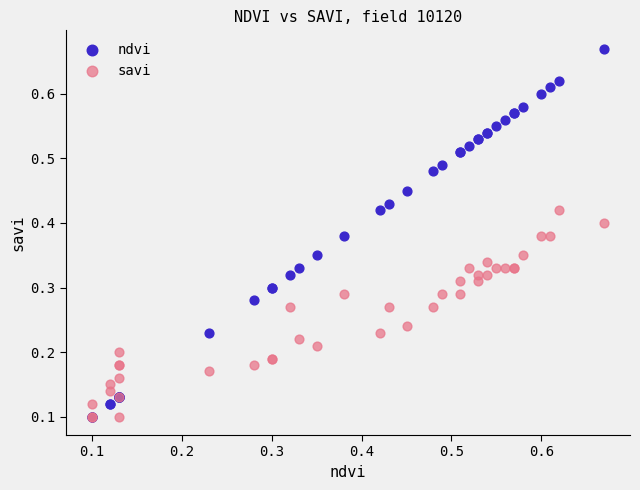

Which series contains the highest Y value?

ndvi